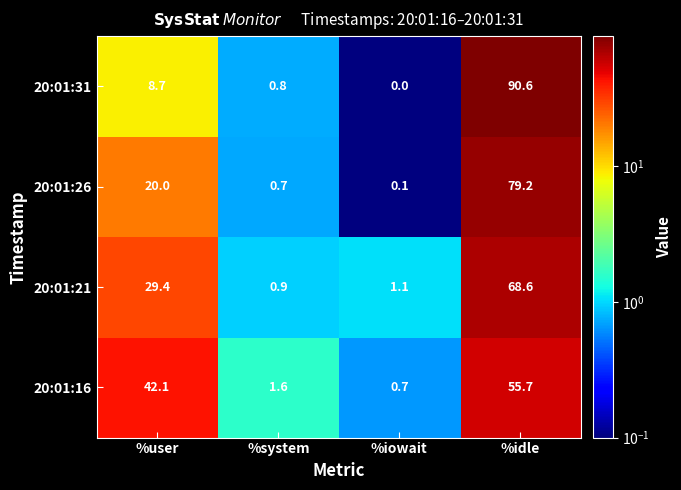

How many series are shown in this chart?

4